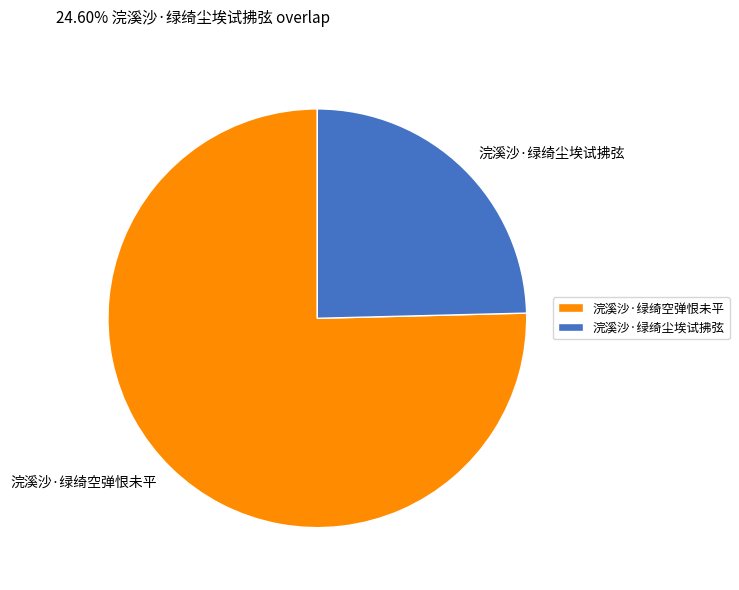

Which category has the biggest portion of the pie?

浣溪沙·绿绮空弹恨未平